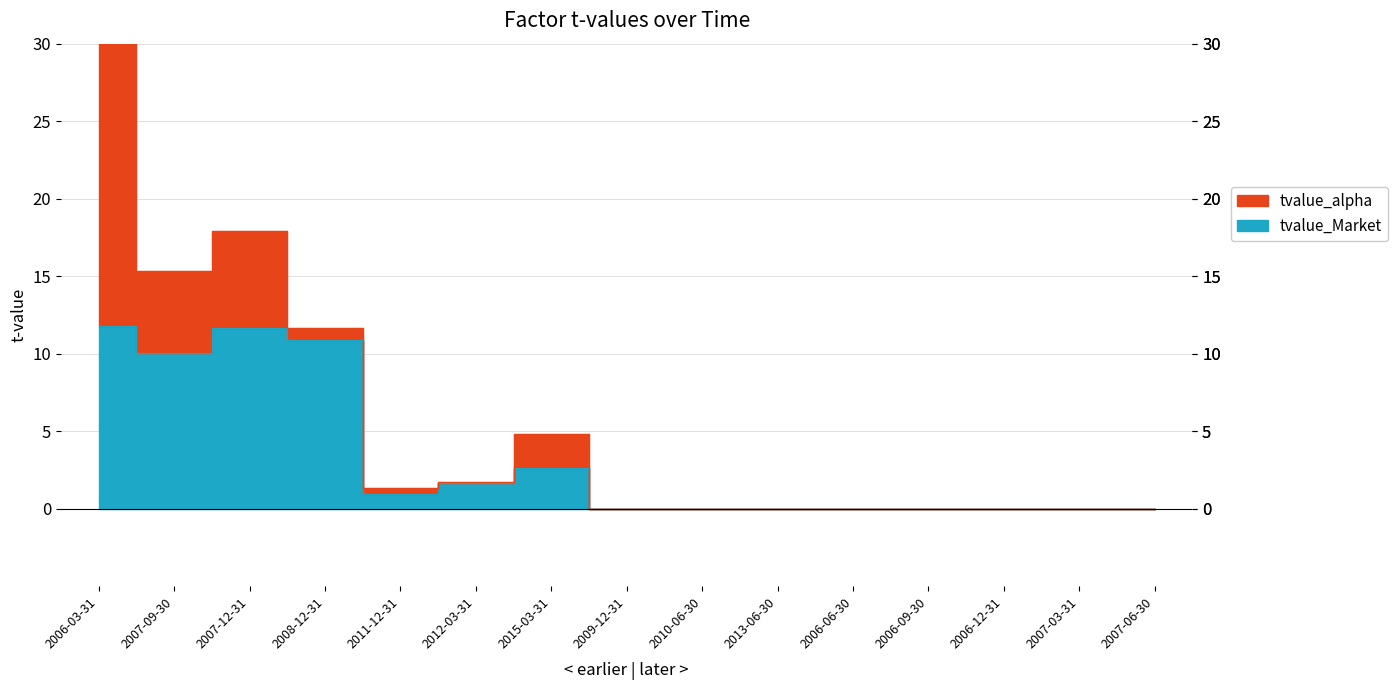

Which has a higher value, 2007-09-30 or 2011-12-31?

2007-09-30